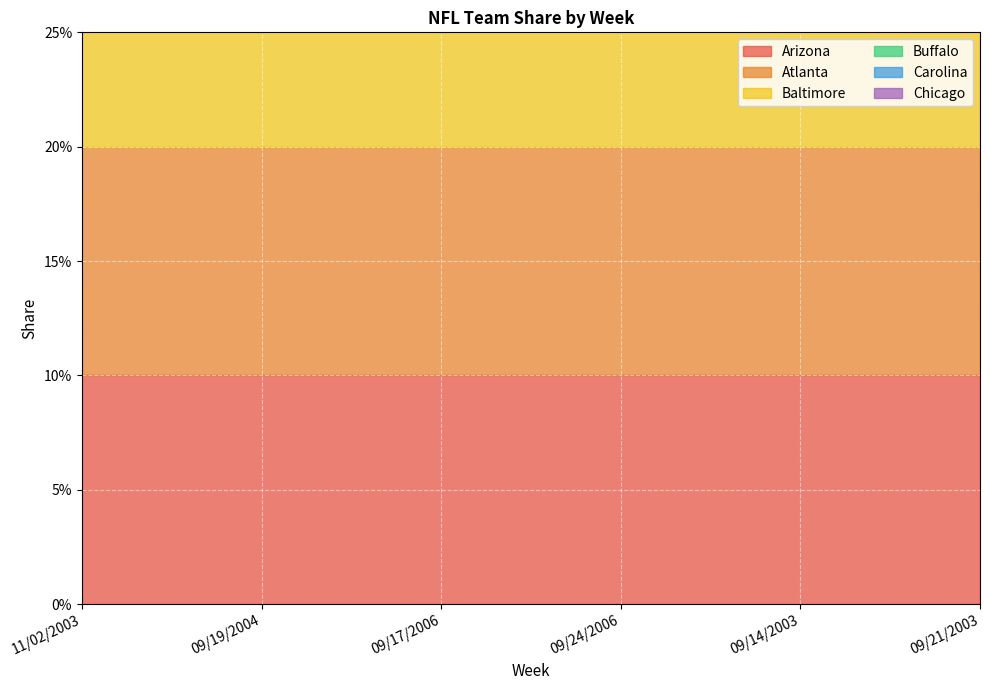

True or false: Baltimore and Buffalo intersect in this chart.

False